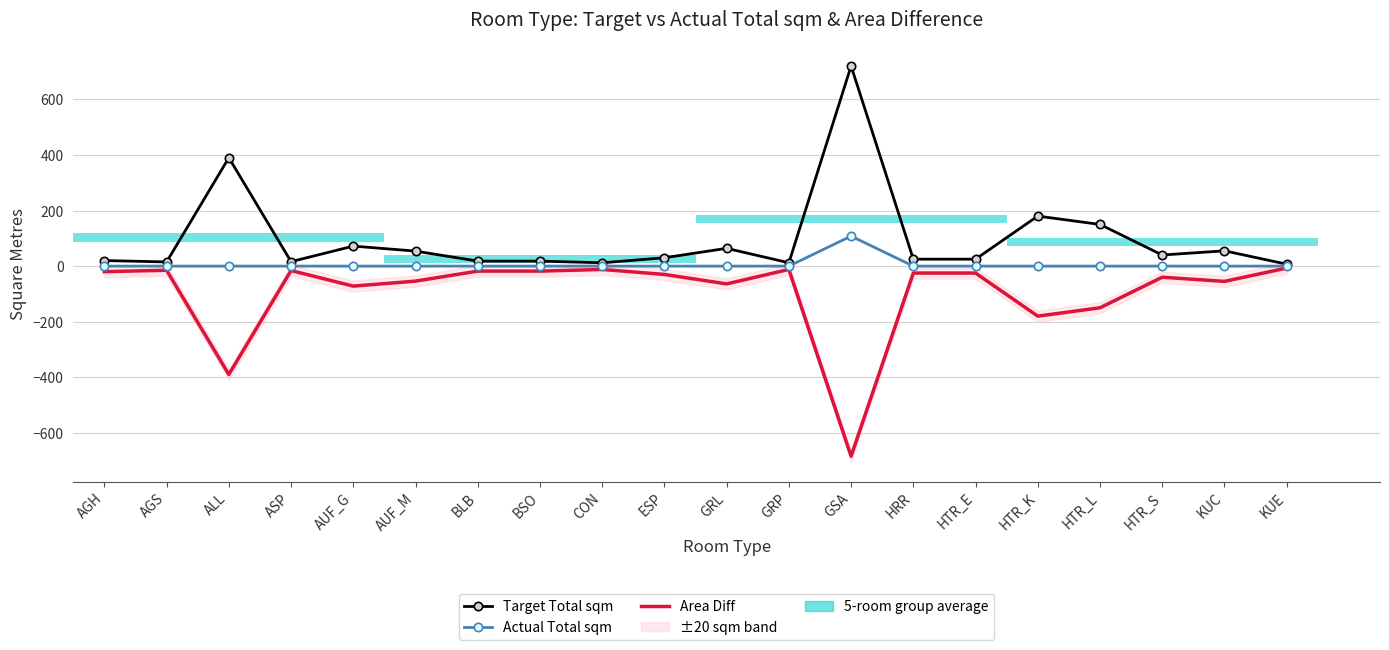

At which category is the sum across all series the highest?

GSA